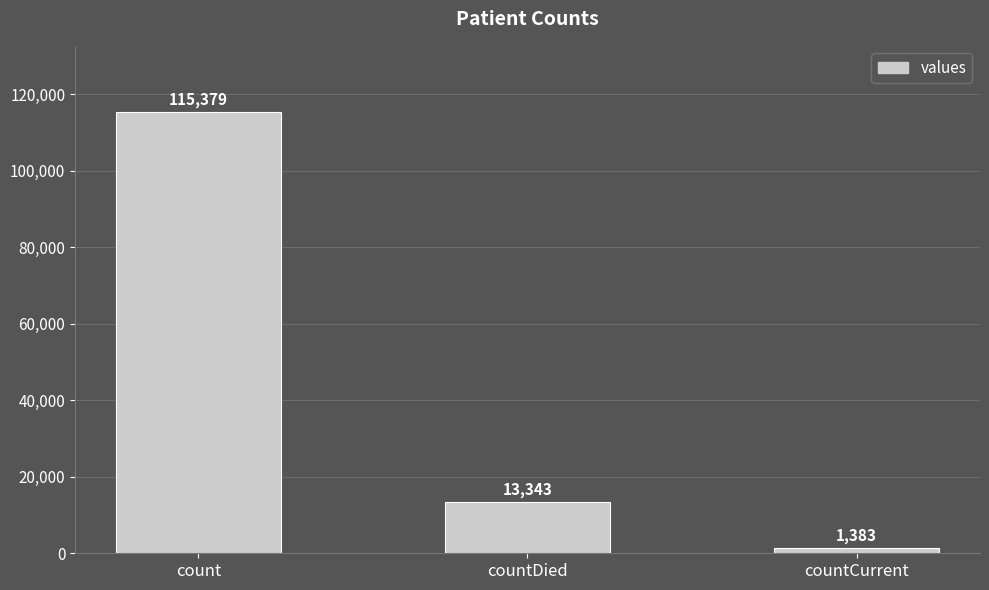

The value at countCurrent is 1383. True or false?

True